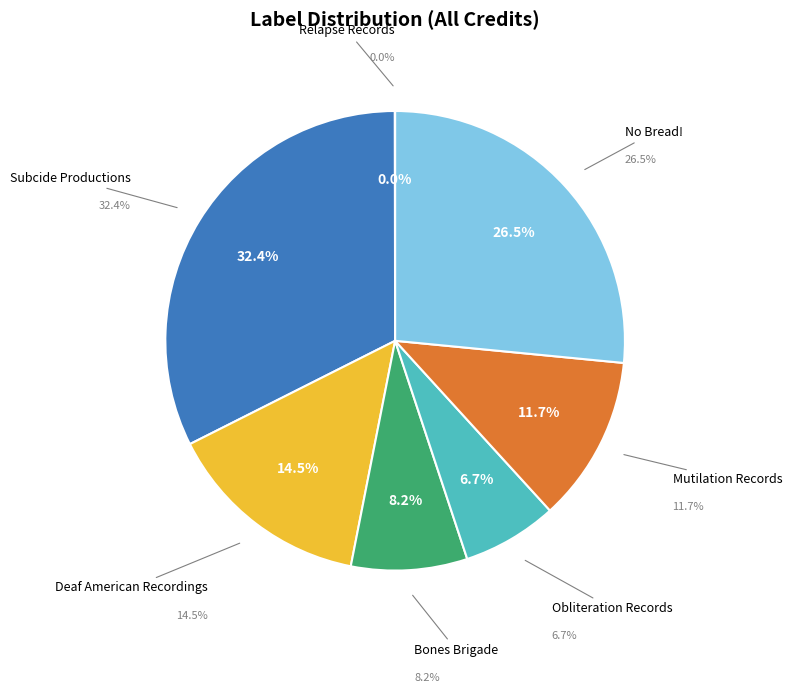

Count the number of slices in the pie.

7